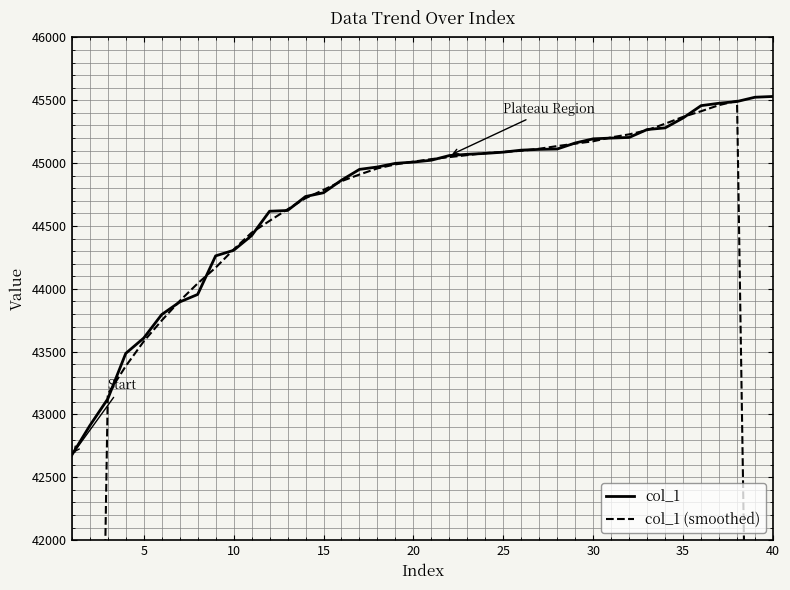

Which series has the widest spread of values?

col_1 (smoothed)